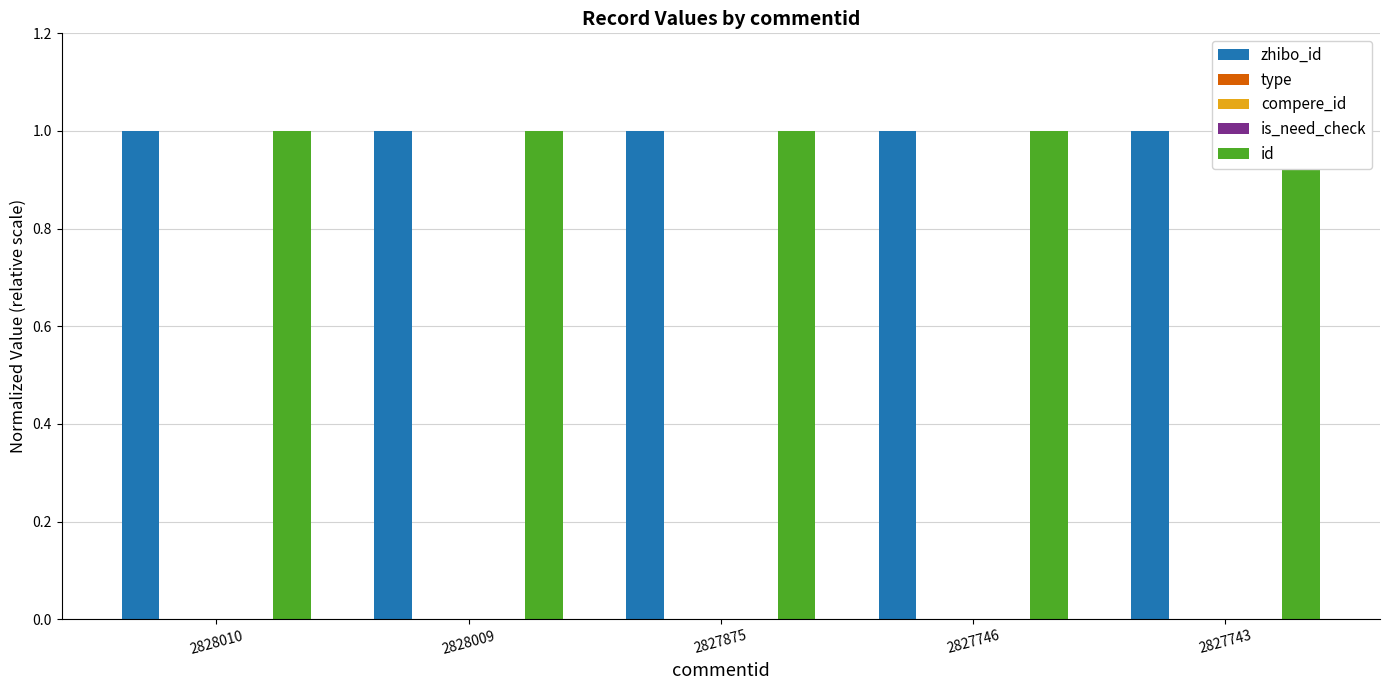

What is the value of the id bar at the 4th from the left?

1.0